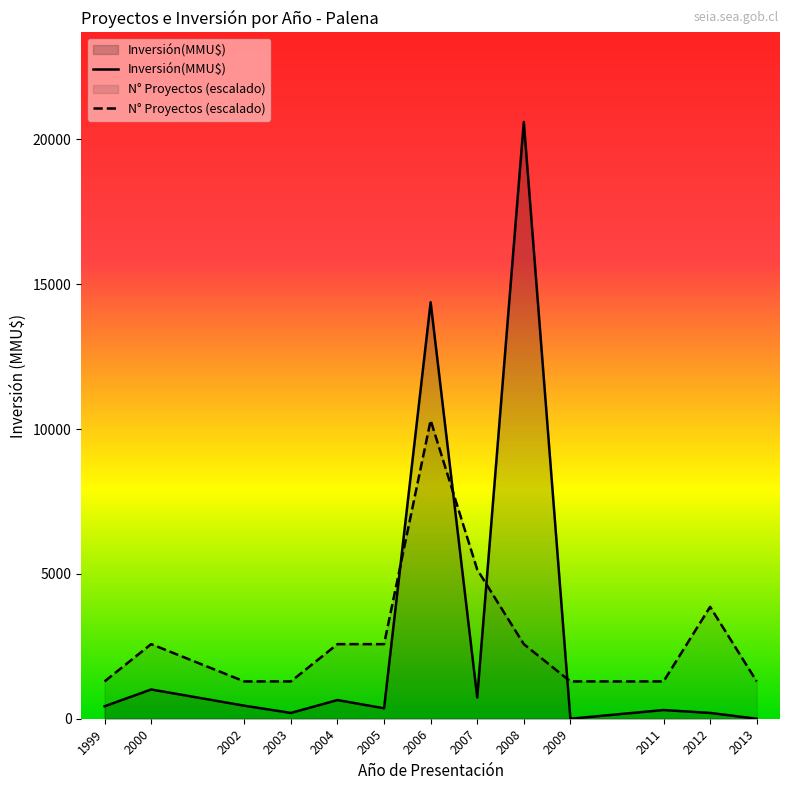

Reading left to right, extract all data points from this chart.

Inversión(MMU$): 430.0	1010.0	450.0	200.0	645.0	360.0	14380.0	734.0	20605.0	0.0	300.0	200.0	0.0
N° Proyectos (escalado): 1287.8	2575.6	1287.8	1287.8	2575.6	2575.6	10302.5	5151.2	2575.6	1287.8	1287.8	3863.4	1287.8